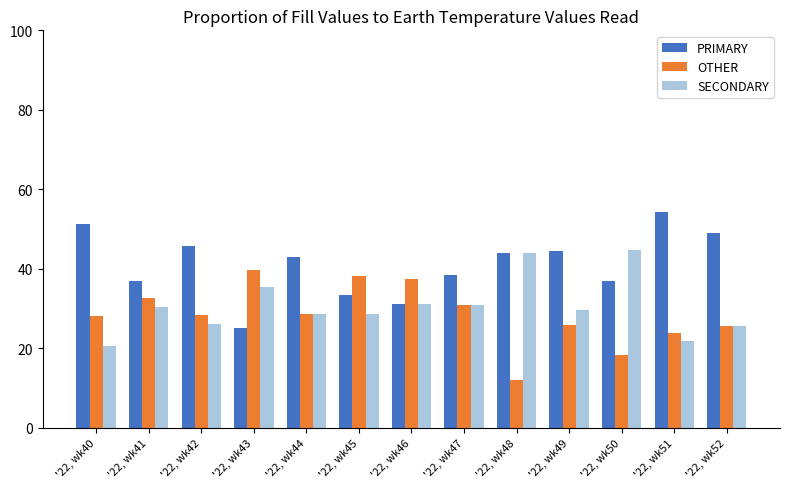

Is the value of SECONDARY at '22, wk44 greater than the value of PRIMARY at '22, wk43?

Yes